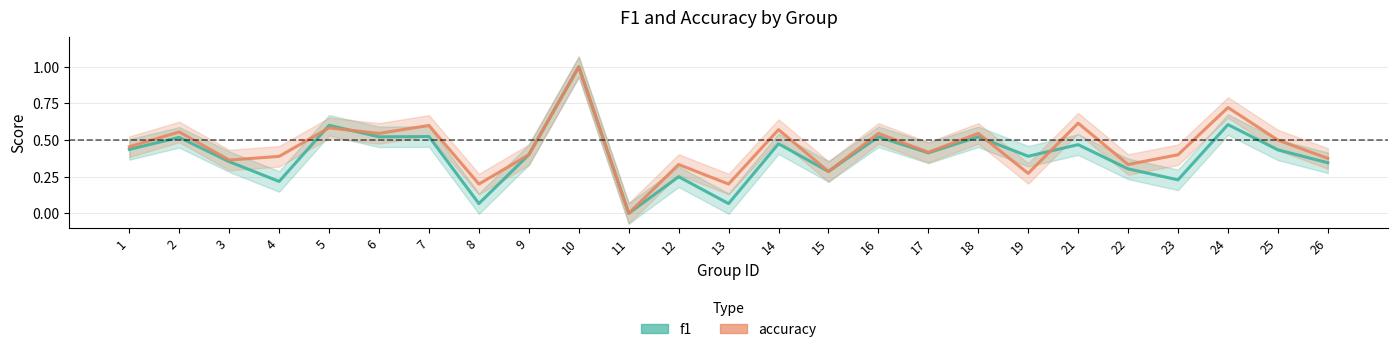

Is this an area chart (filled region under the line)?

No